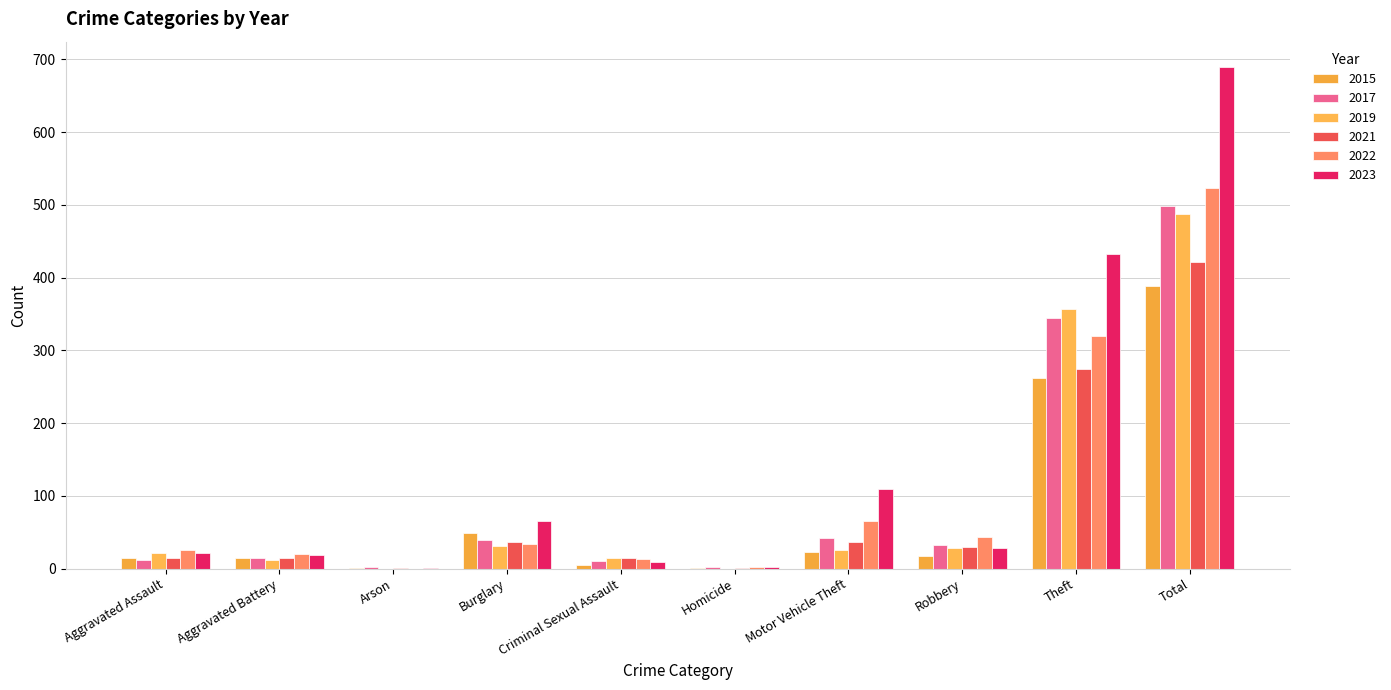

How many groups of bars are there?

10